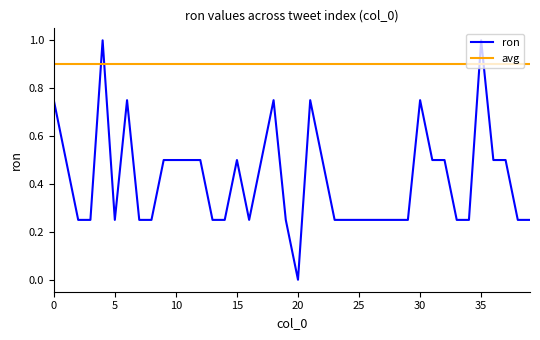

How many interior local valleys (lower than both neighbors) does the data have?

3